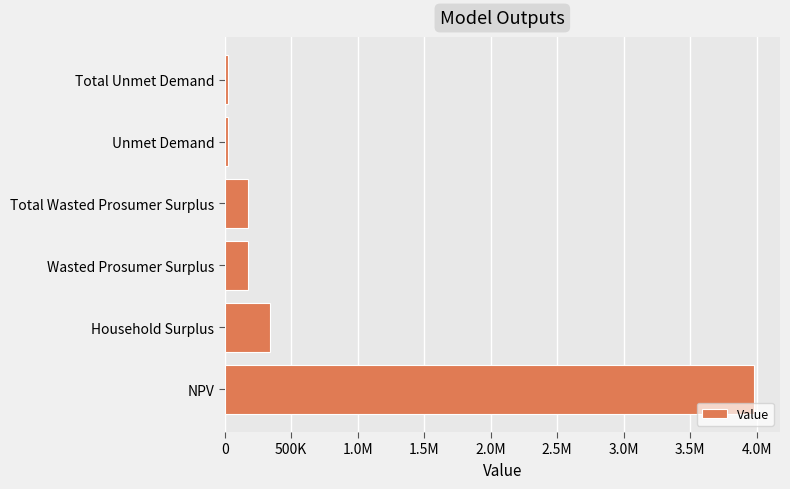

Are the bars grouped side by side (vs. stacked)?

No